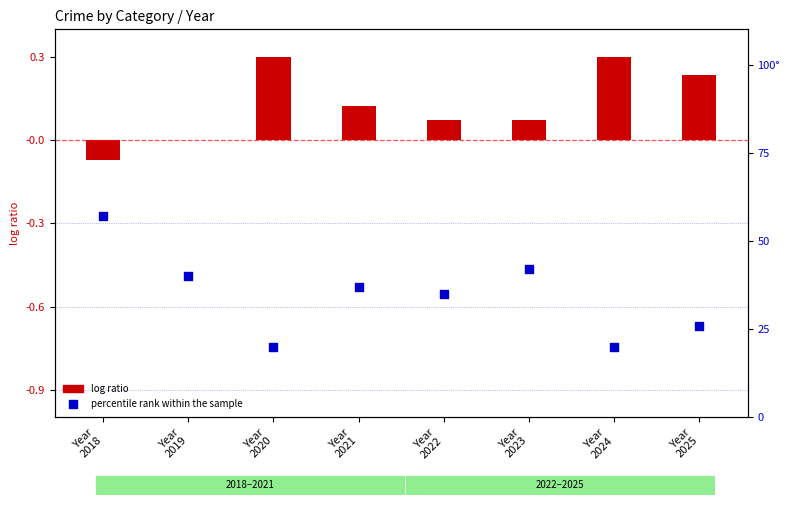

Which series contains the lowest Y value?

log ratio